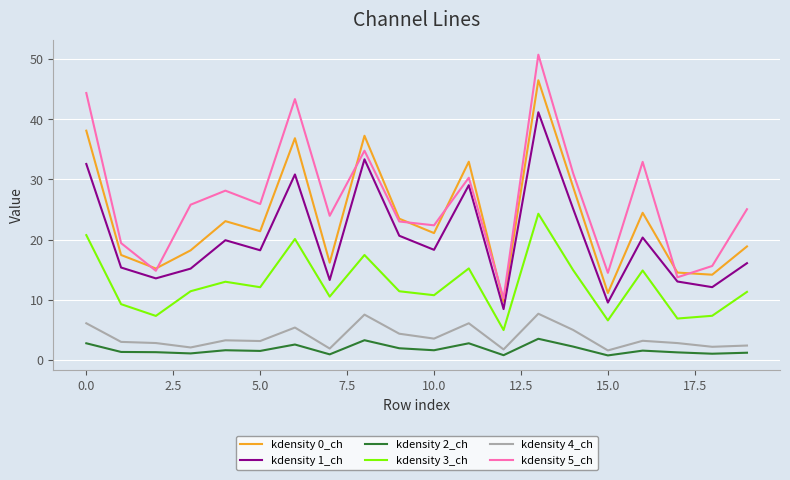

List the series in order of their peak value, lowest first.

kdensity 2_ch, kdensity 4_ch, kdensity 3_ch, kdensity 1_ch, kdensity 0_ch, kdensity 5_ch